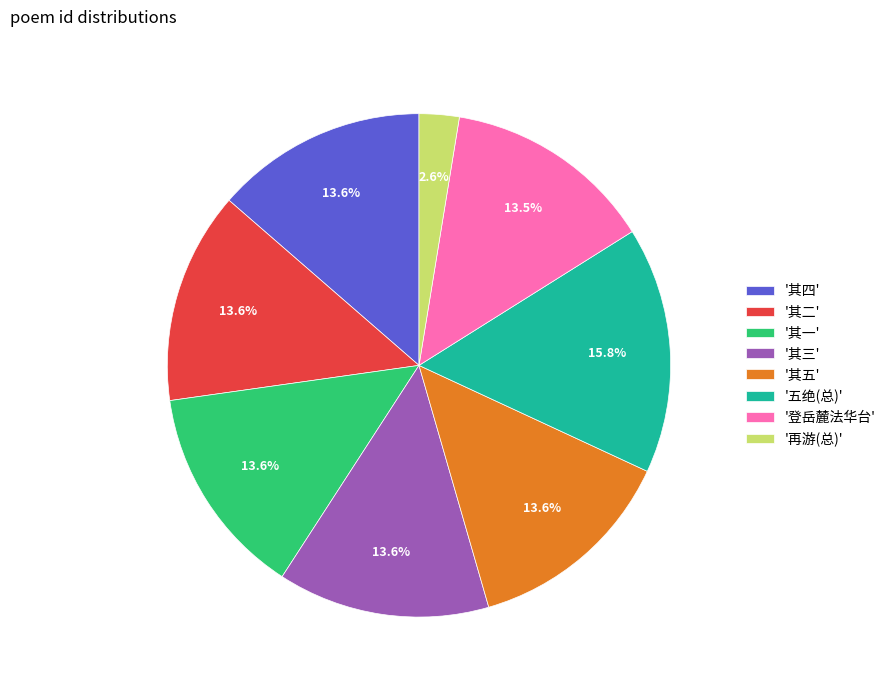

How many segments does this pie chart have?

8